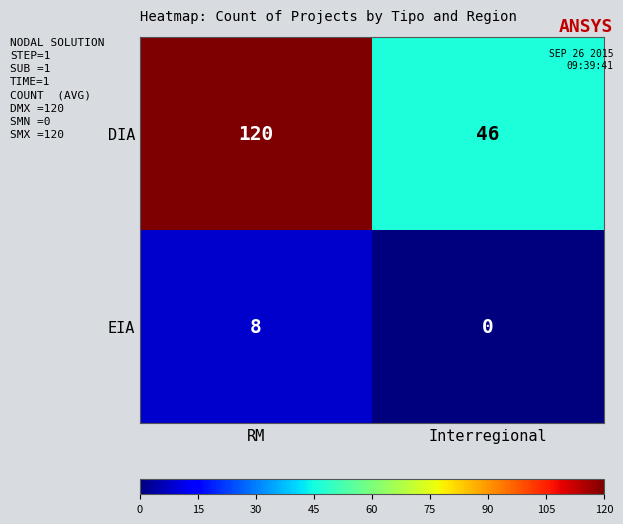

At RM, list the series in order from smallest to largest.

EIA, DIA